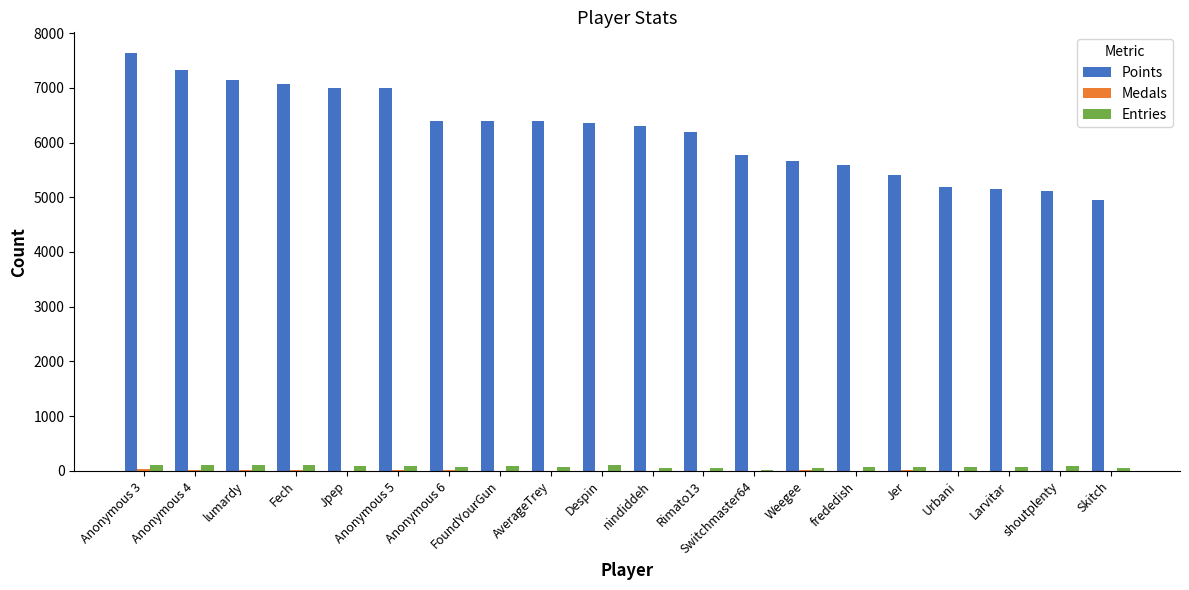

What is the sum of all Entries values?

1513